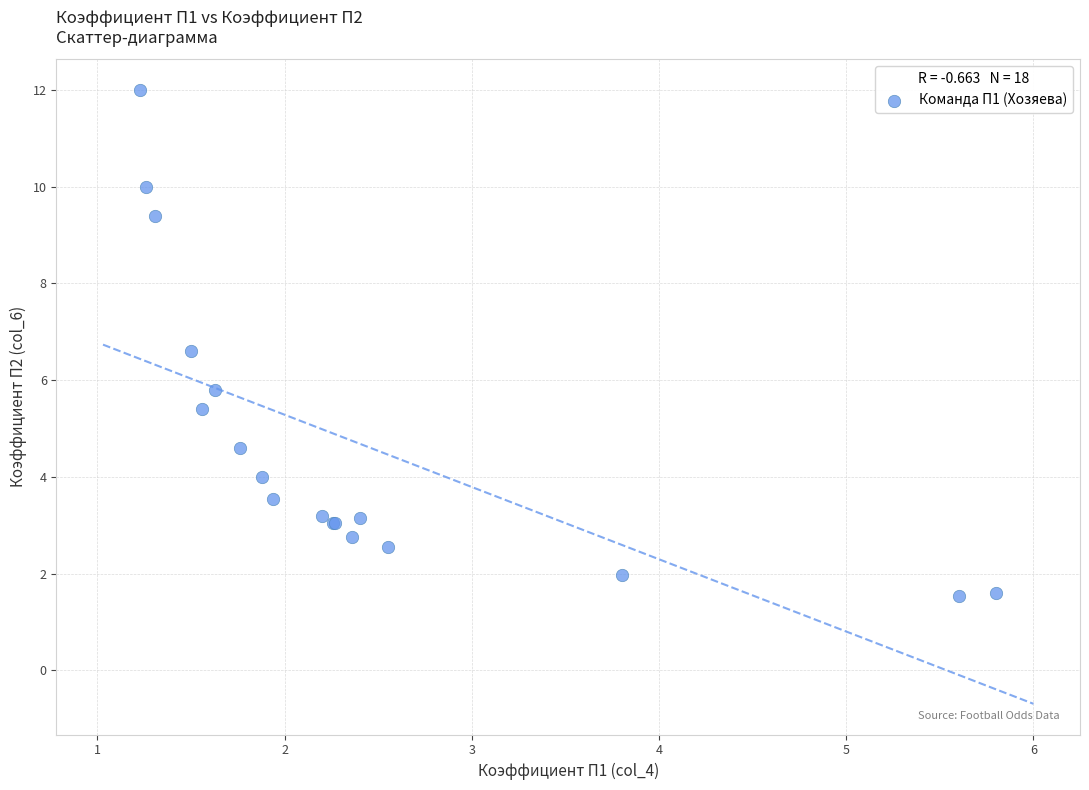

What Y value in the scatter plot is closest to 6?

5.8